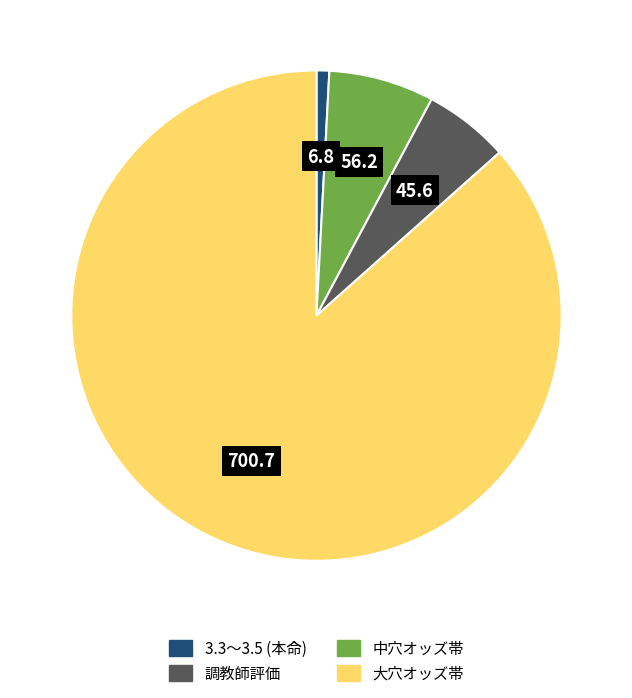

Is there a majority slice in this chart?

Yes